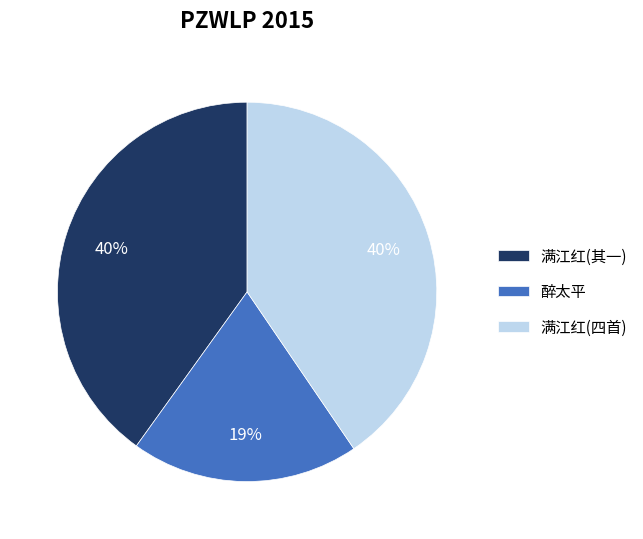

The 醉太平 slice represents 19% of the pie. True or false?

True